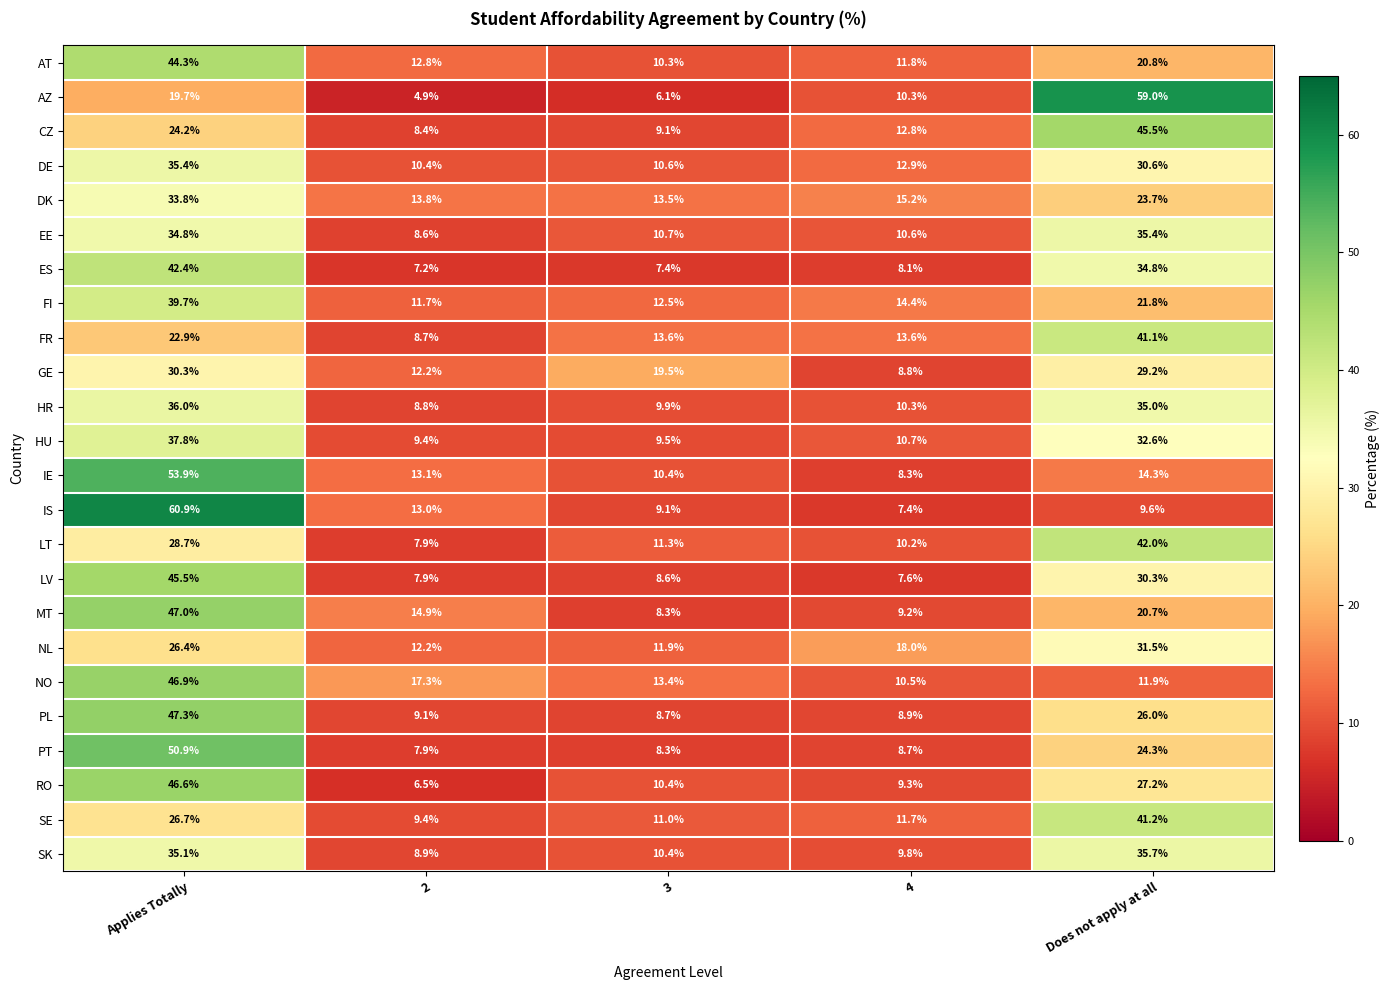

Which series changed the most between 2 and 4?

NO